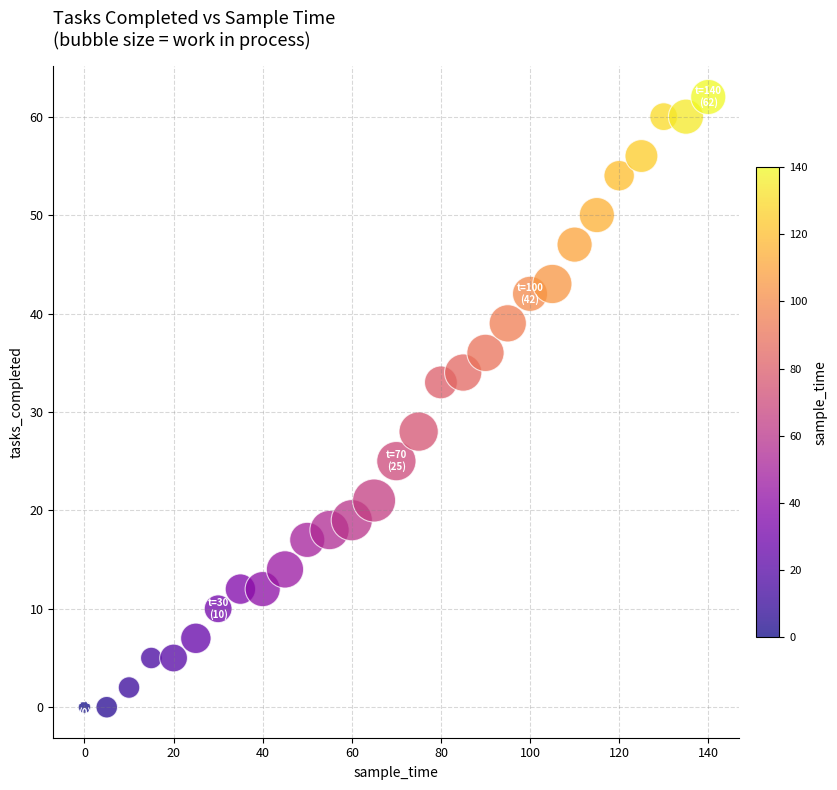

What Y value in the scatter plot is closest to 31?

33